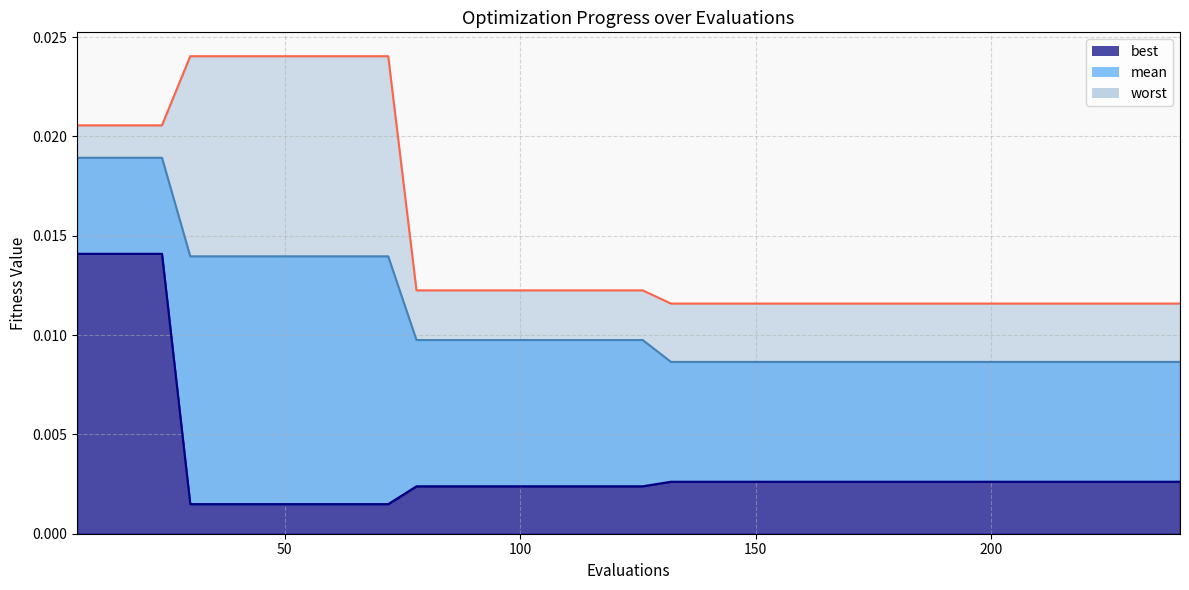

Is it true that mean equals 0.0 at 84?

True